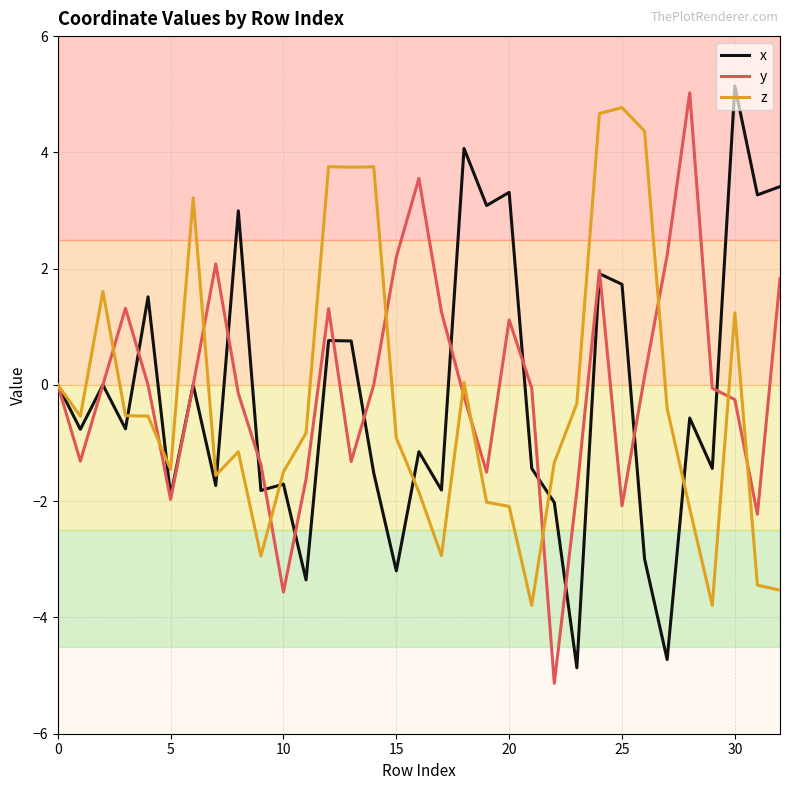

What is the minimum value shown in the chart?

-5.1